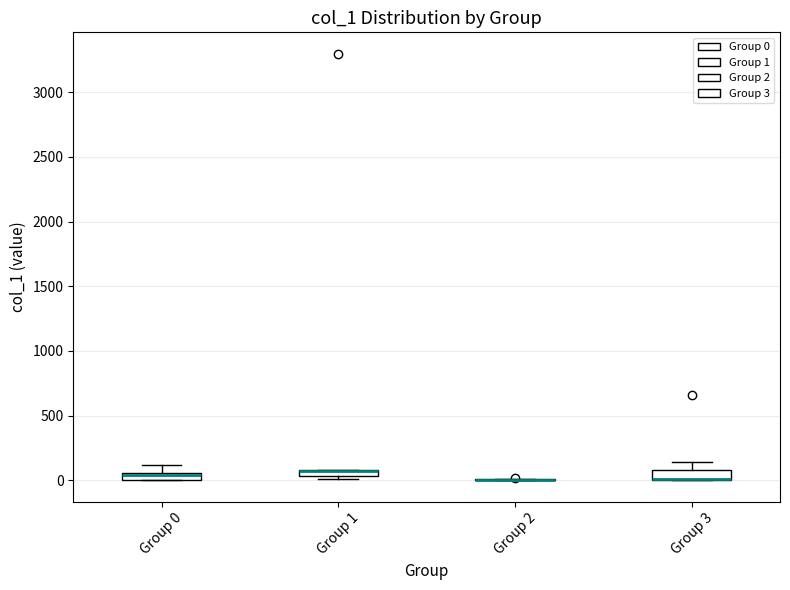

Where is the upper edge of the box for Group 3 on the y-axis? The values are not printed on the chart, so give them approximately, as read against the axis.

100